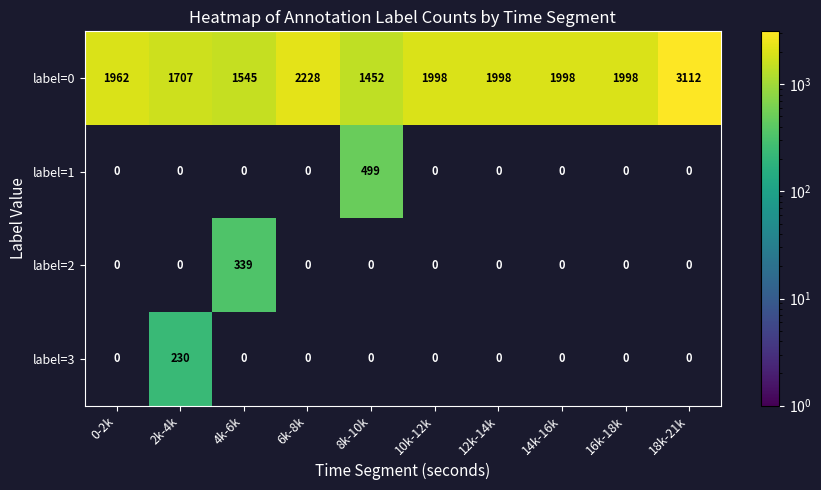

What is the difference between the maximum and minimum values in the label=0 series?

1660